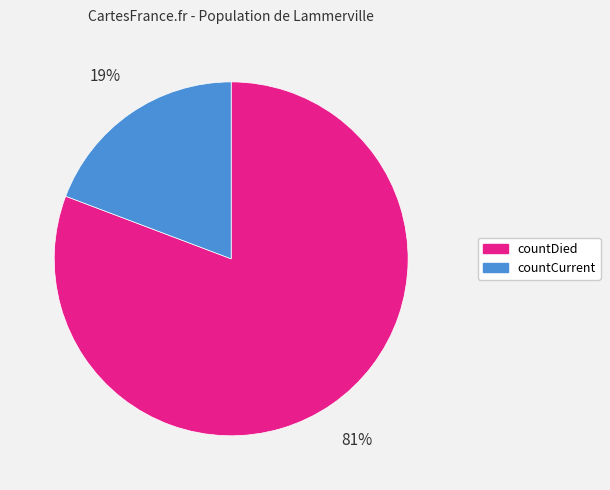

What is the majority slice?

countDied